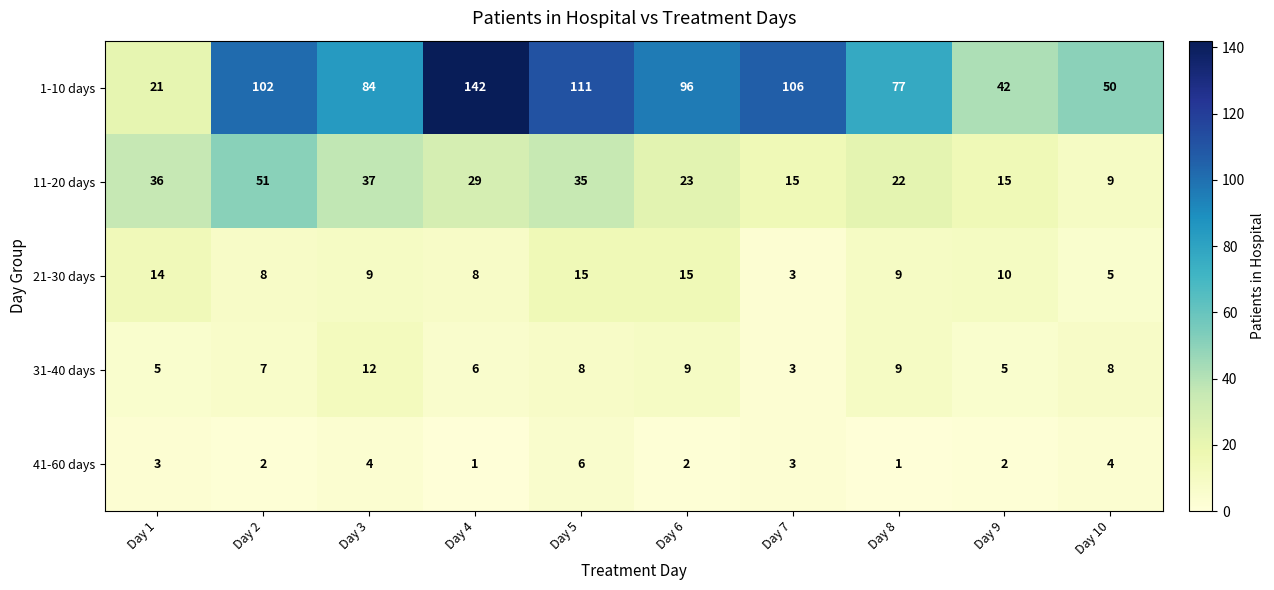

Rank the series at Day 6 from lowest to highest value.

41-60 days, 31-40 days, 21-30 days, 11-20 days, 1-10 days